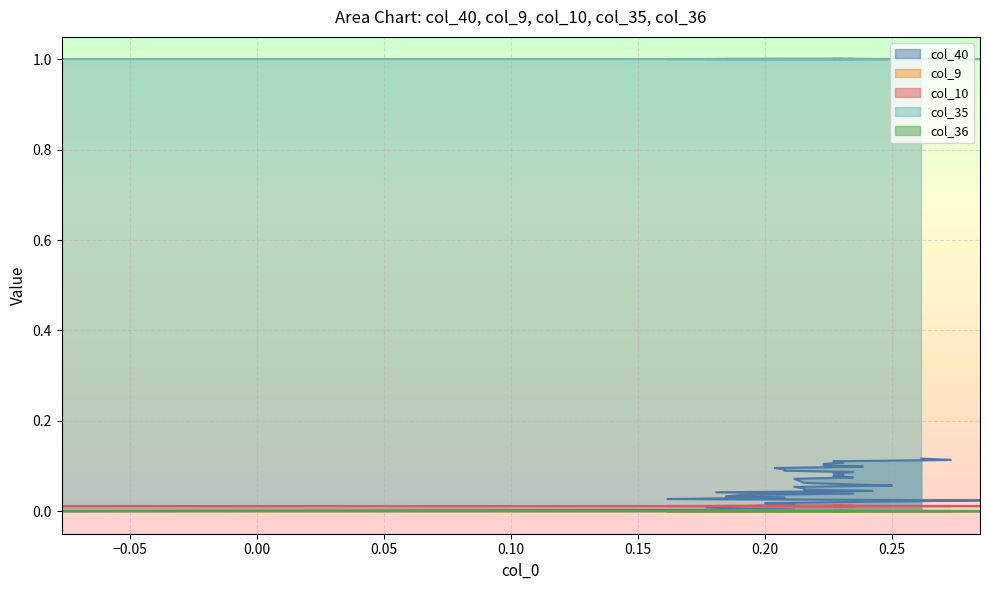

Rank the series by their maximum value, from lowest to highest.

col_9, col_36, col_10, col_40, col_35